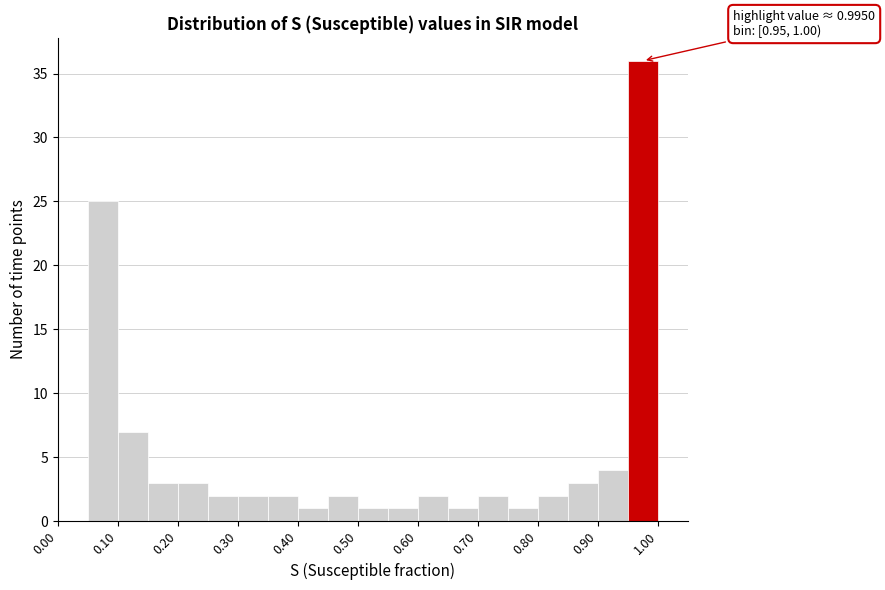

Over which range of the x-axis is the bar tallest?

0.95 to 1.00